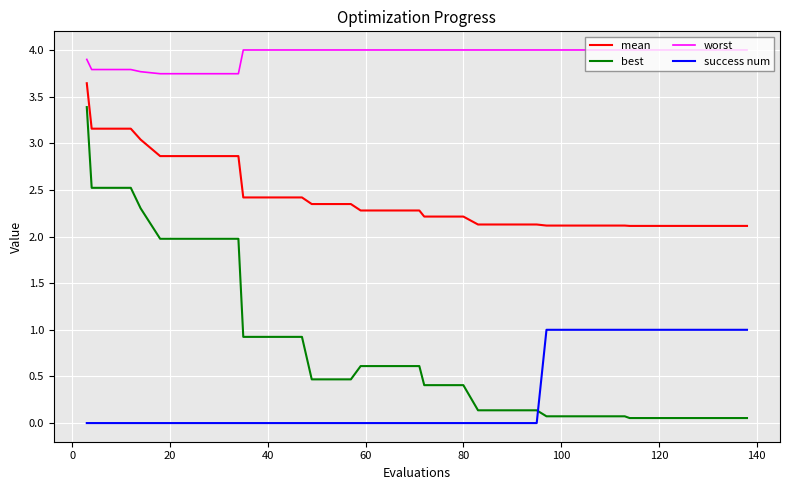

Which series has the largest range (max minus min)?

best